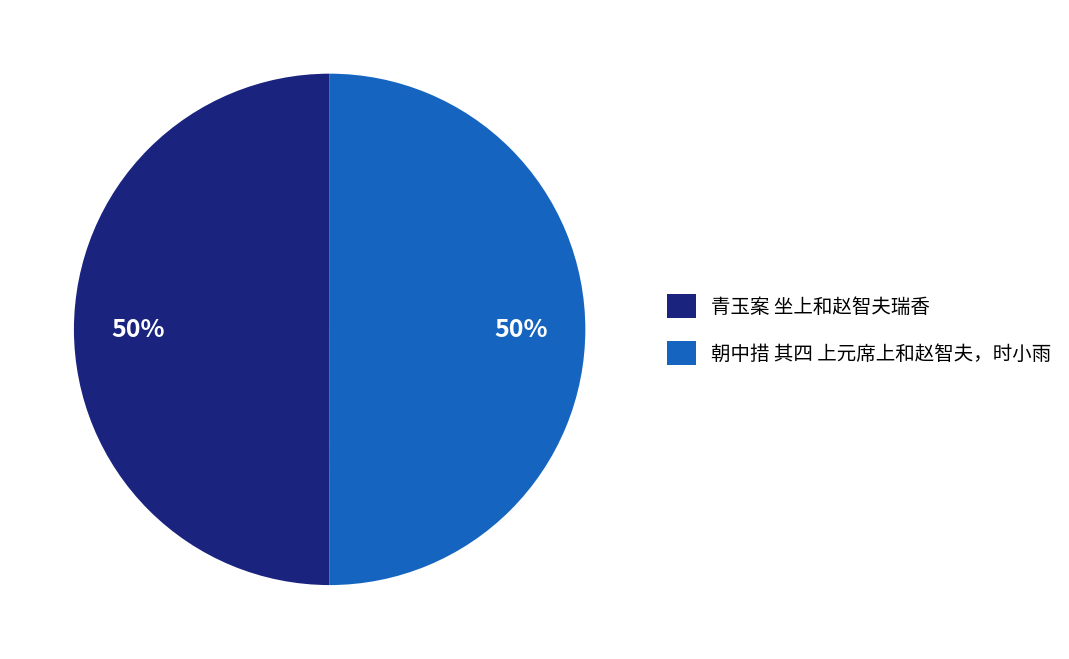

True or false: 朝中措 其四 上元席上和赵智夫，时小雨 accounts for 44% of the total.

False